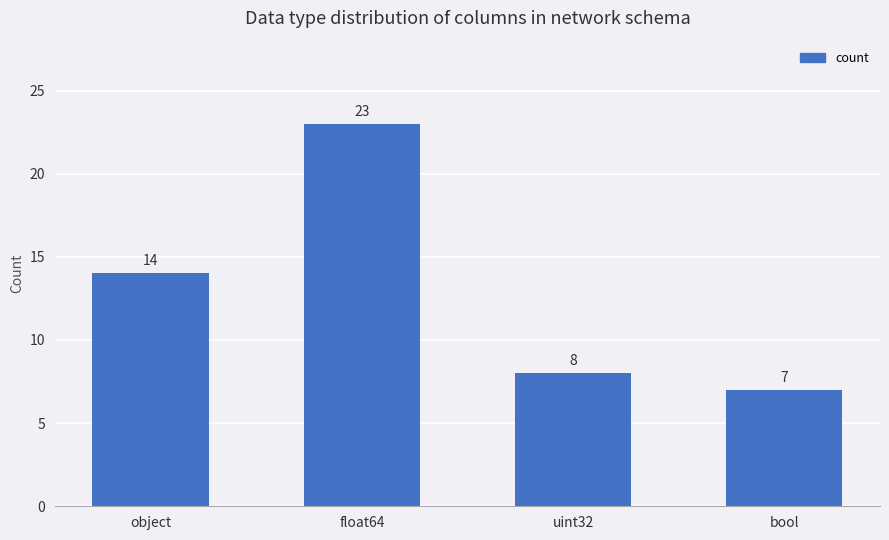

List the labels in order of value, largest first.

float64, object, uint32, bool